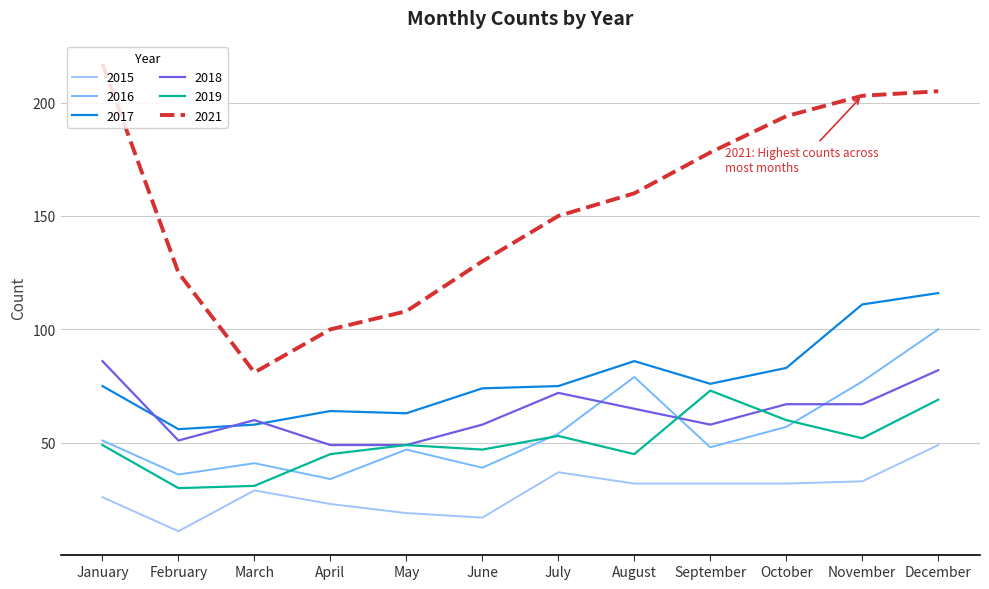

At June, list the series in order from largest to smallest.

2021, 2017, 2018, 2019, 2016, 2015